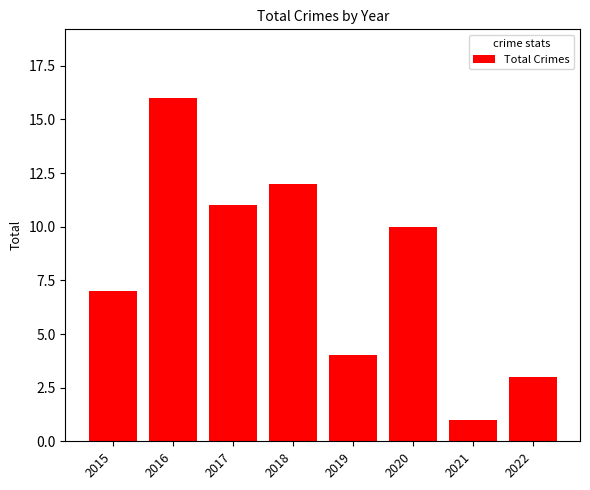

What is the smallest value displayed?

1